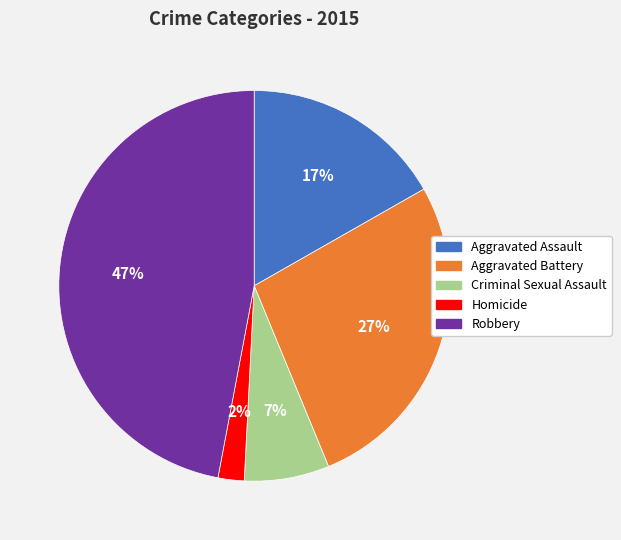

Rank the categories by value from lowest to highest.

Homicide, Criminal Sexual Assault, Aggravated Assault, Aggravated Battery, Robbery